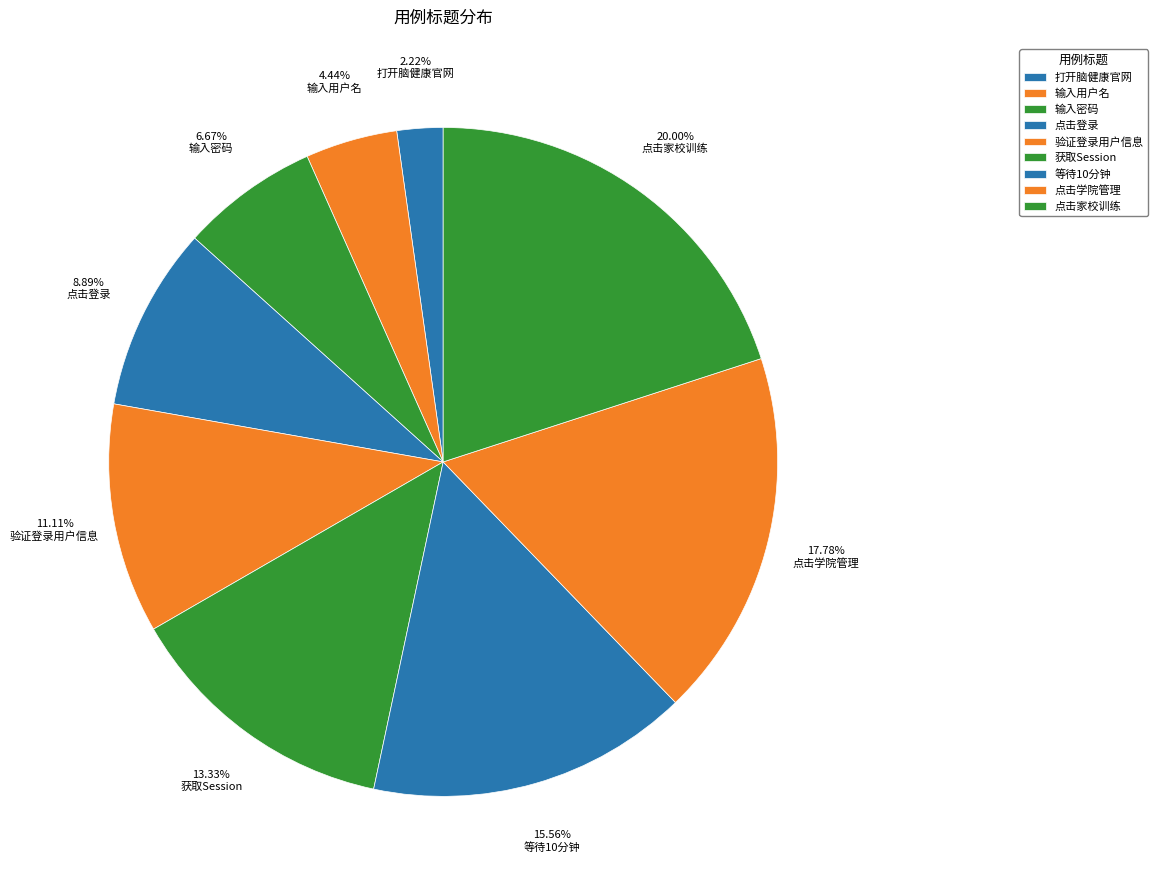

Count the number of slices in the pie.

9